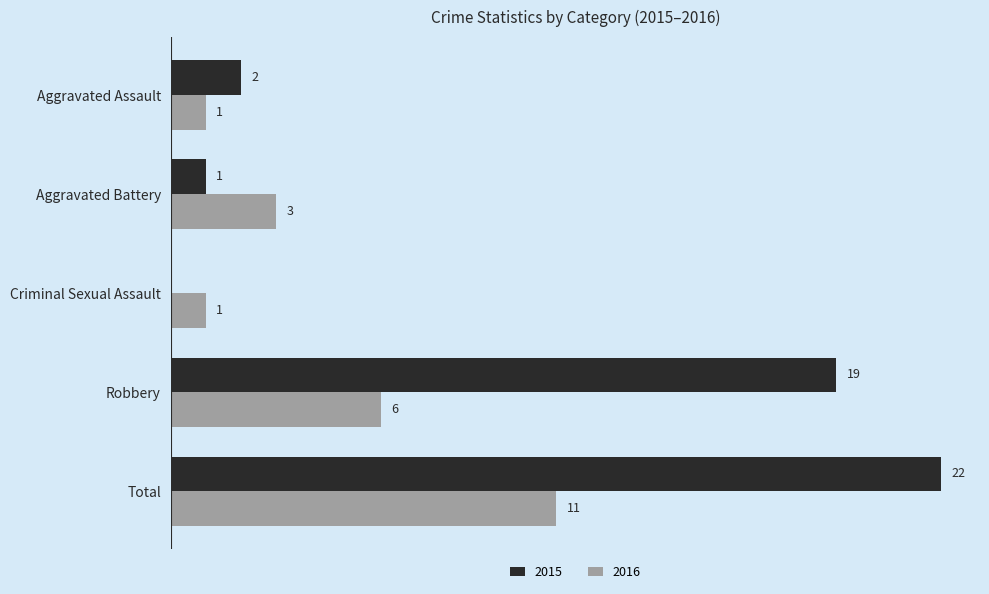

Which label corresponds to the largest value in the chart?

Total